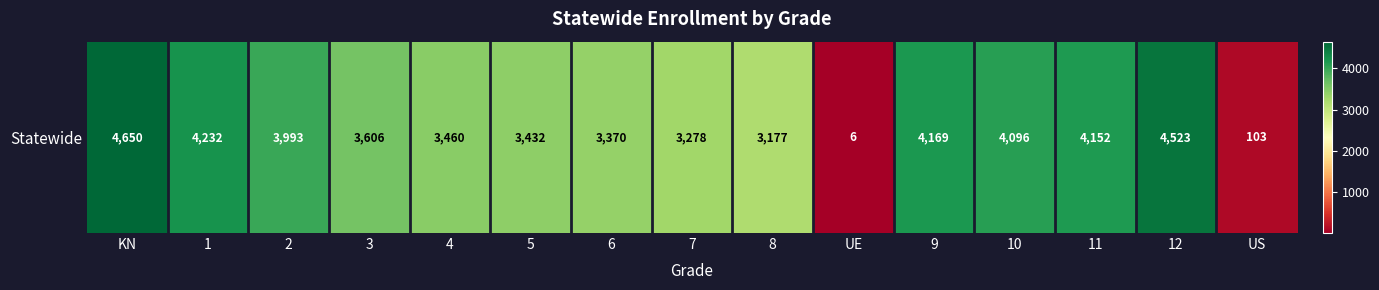

List the labels in order of value, largest first.

KN, 12, 1, 9, 11, 10, 2, 3, 4, 5, 6, 7, 8, US, UE